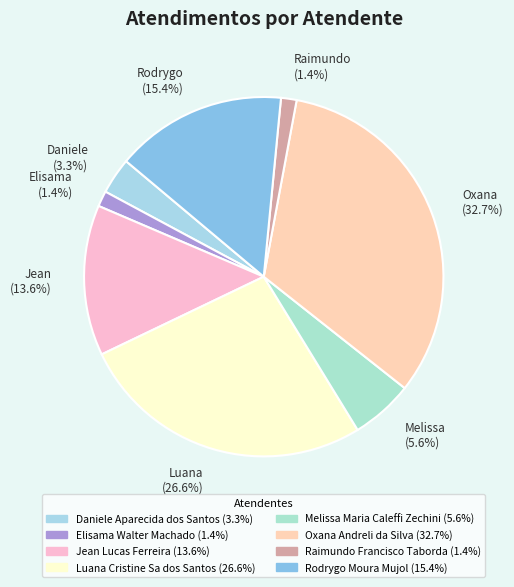

How many slices are in this pie chart?

8